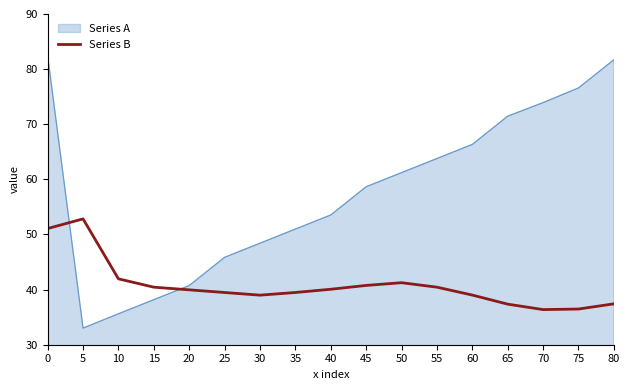

What is the difference between the highest and lowest values at 55?

23.3